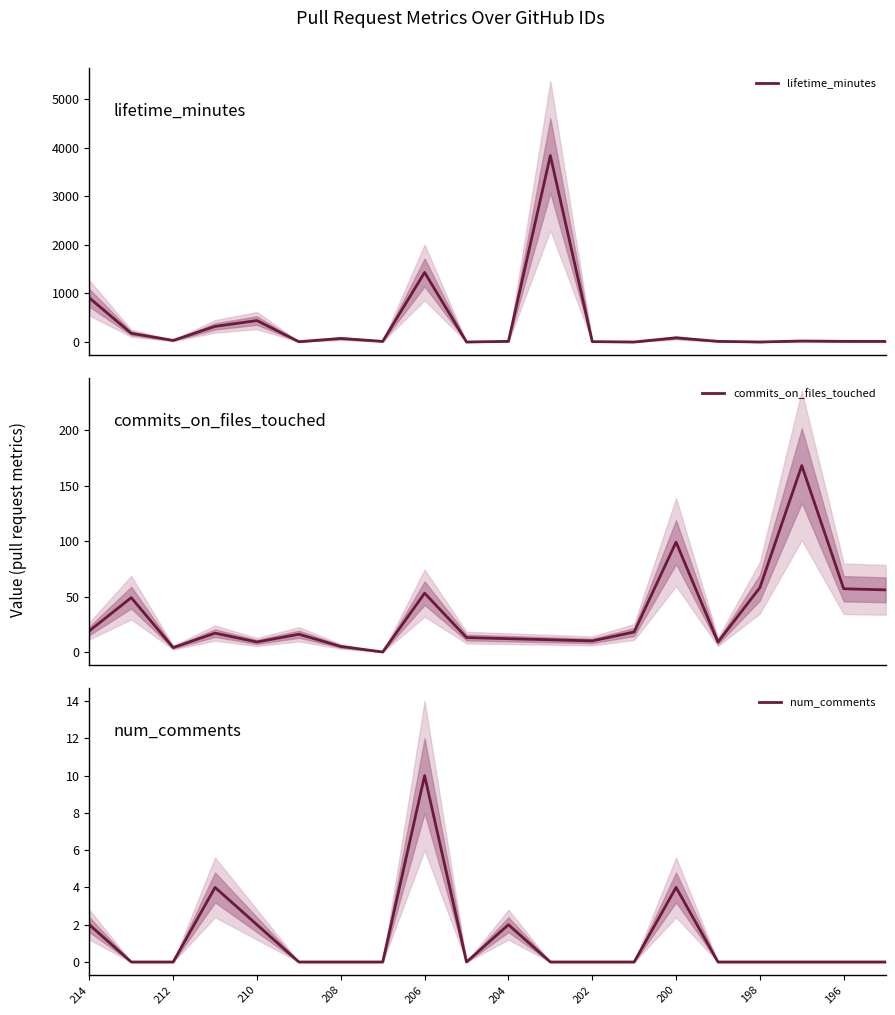

What is the maximum value shown in the chart?

3835